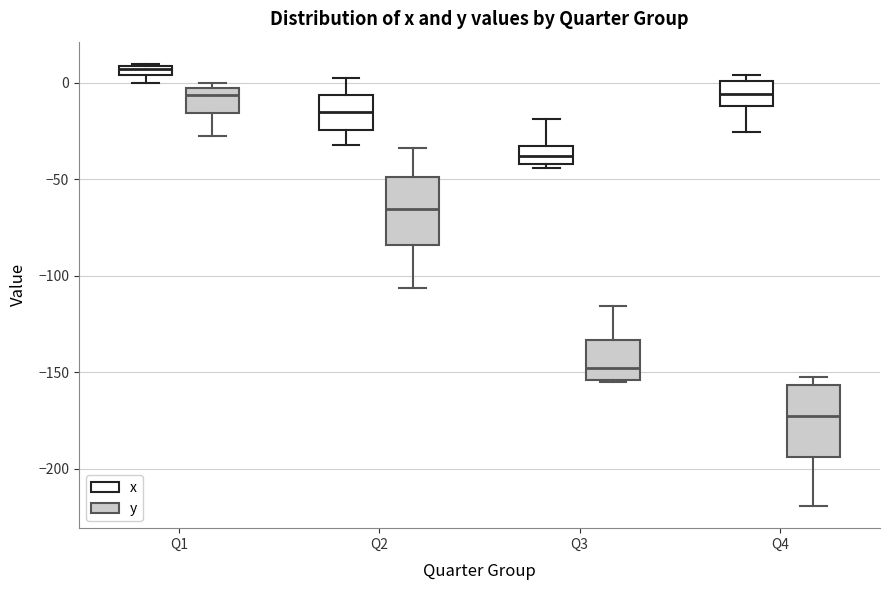

Where is the upper edge of the box for Q2 (y) on the y-axis? The values are not printed on the chart, so give them approximately, as read against the axis.

-50